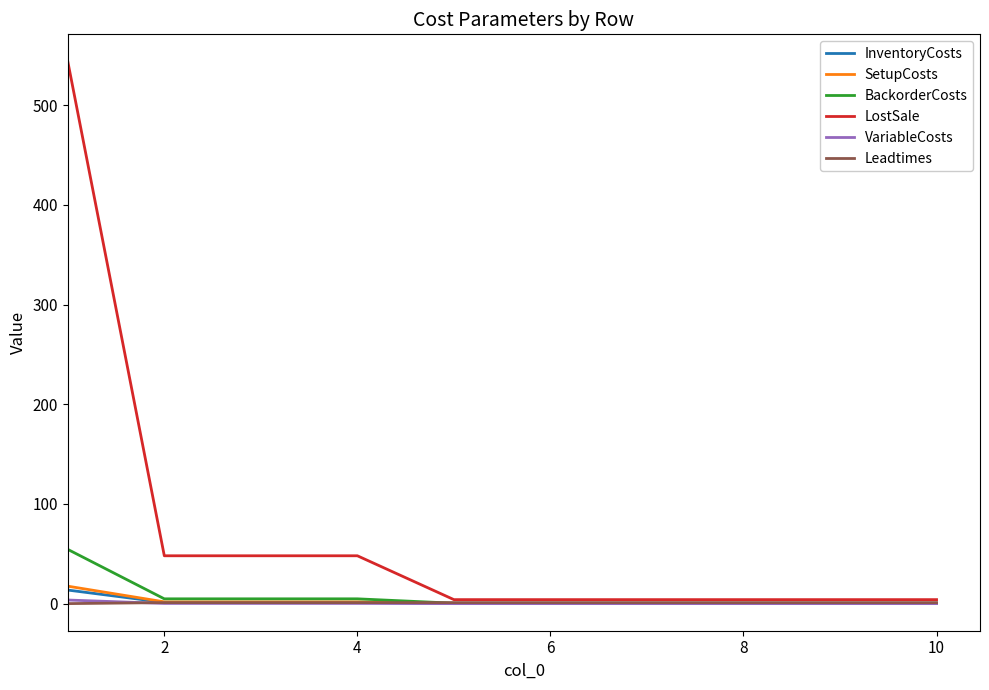

Which series has the largest range (max minus min)?

LostSale